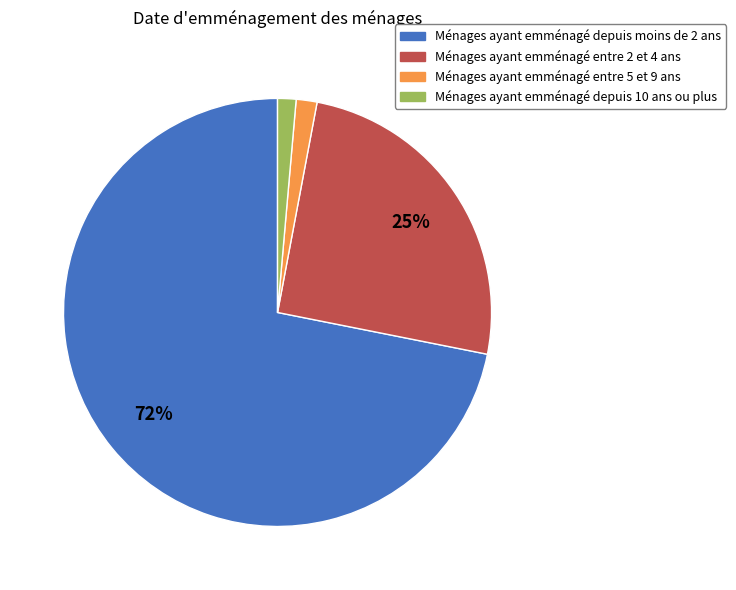

True or false: Ménages ayant emménagé depuis 10 ans ou plus accounts for 1% of the total.

True